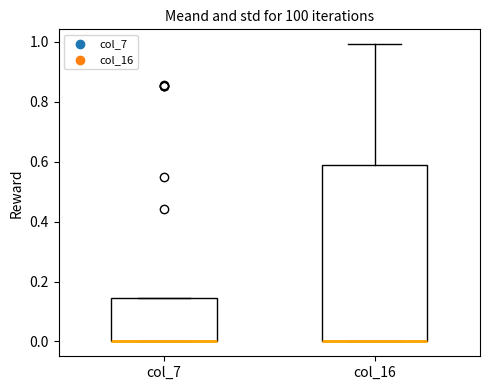

Reading left to right, transcribe this box plot: for each box, give where its median line is, the range the box spans, and where its two whiskers end, as read against the y-axis. The values are not printed on the chart, so give them approximately, as read against the axis.

col_7: median 0.00 (drawn on the box's lower edge), box 0.00 to 0.14, whiskers 0.00 to 0.14
col_16: median 0.00 (drawn on the box's lower edge), box 0.00 to 0.58, whiskers 0.00 to 1.00